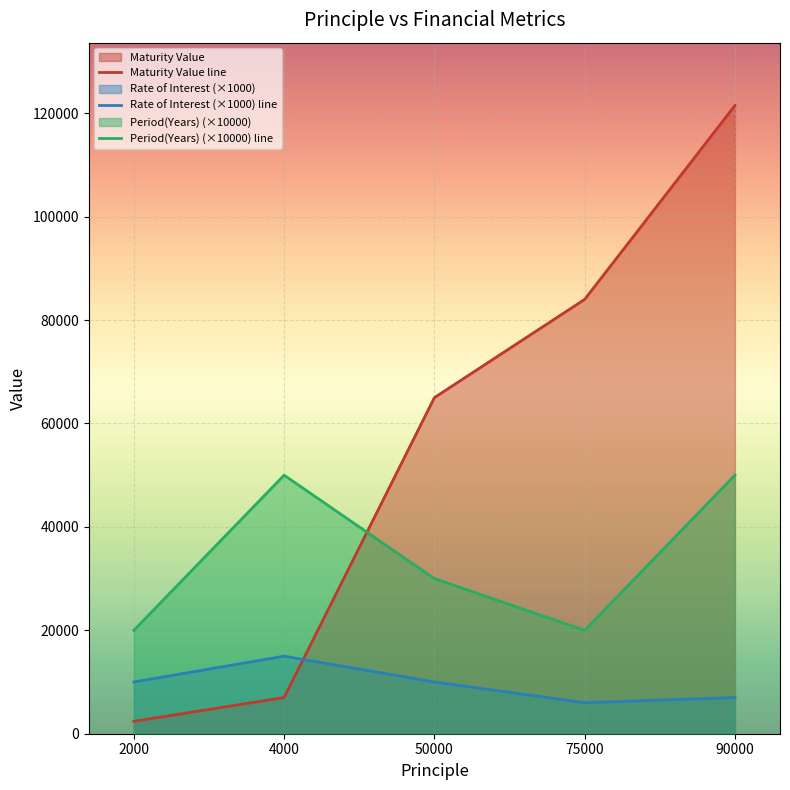

True or false: Rate of Interest and Maturity Value intersect in this chart.

True